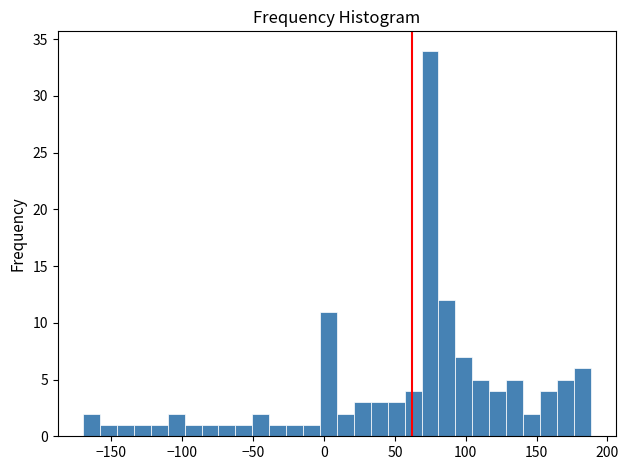

Read against the x-axis, roughly where is the centre of the tallest bar?

75